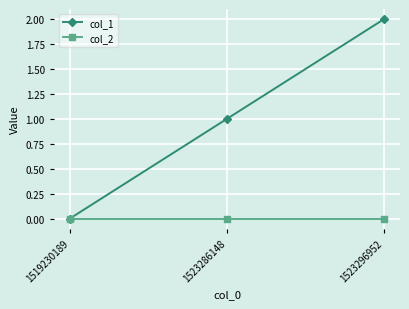

Which series changed the most between 1519230189 and 1523296952?

col_1